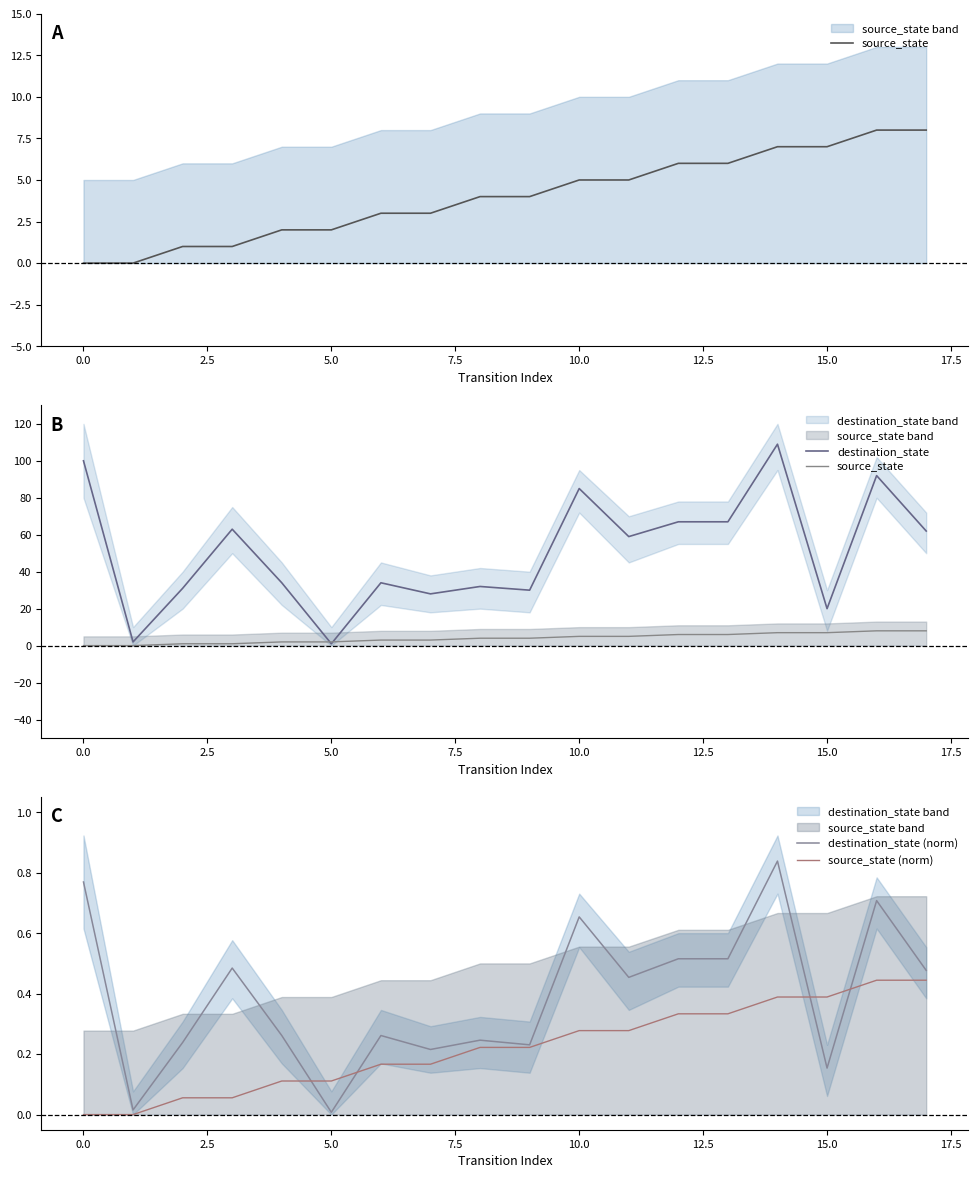

What is the average value of the source_state series?

4.0